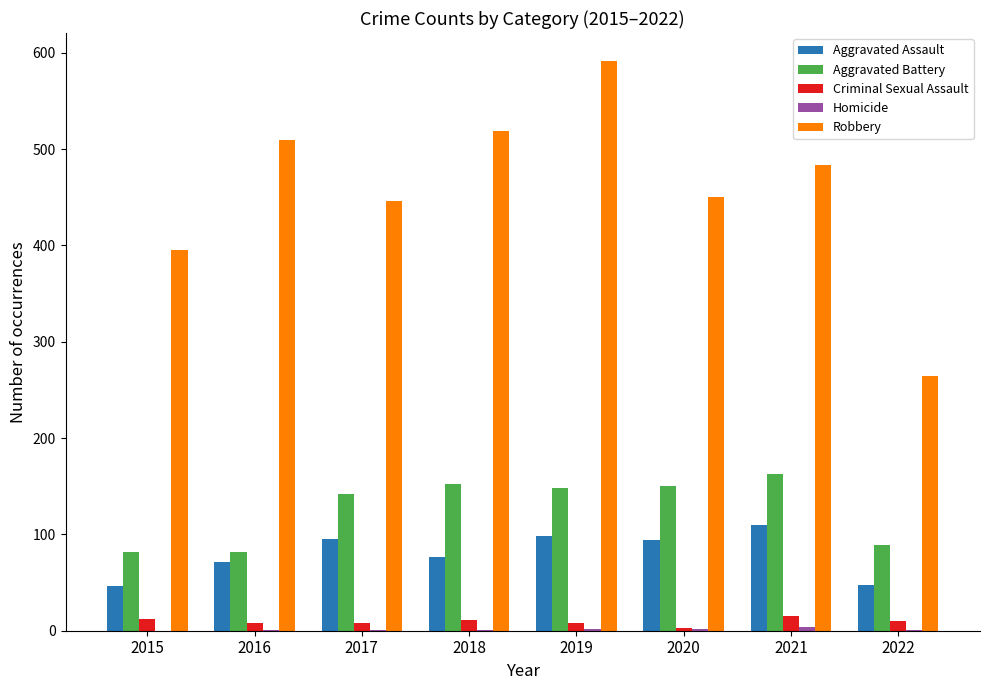

At which category is the sum across all series the highest?

2019